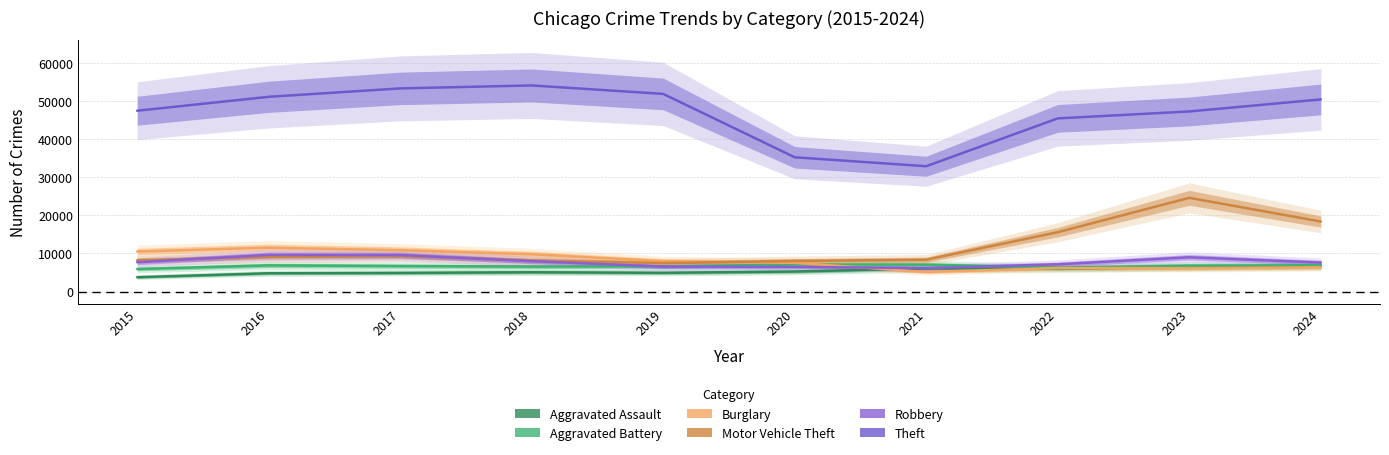

In Theft, how many points are lower than both neighbors (excluding endpoints)?

1